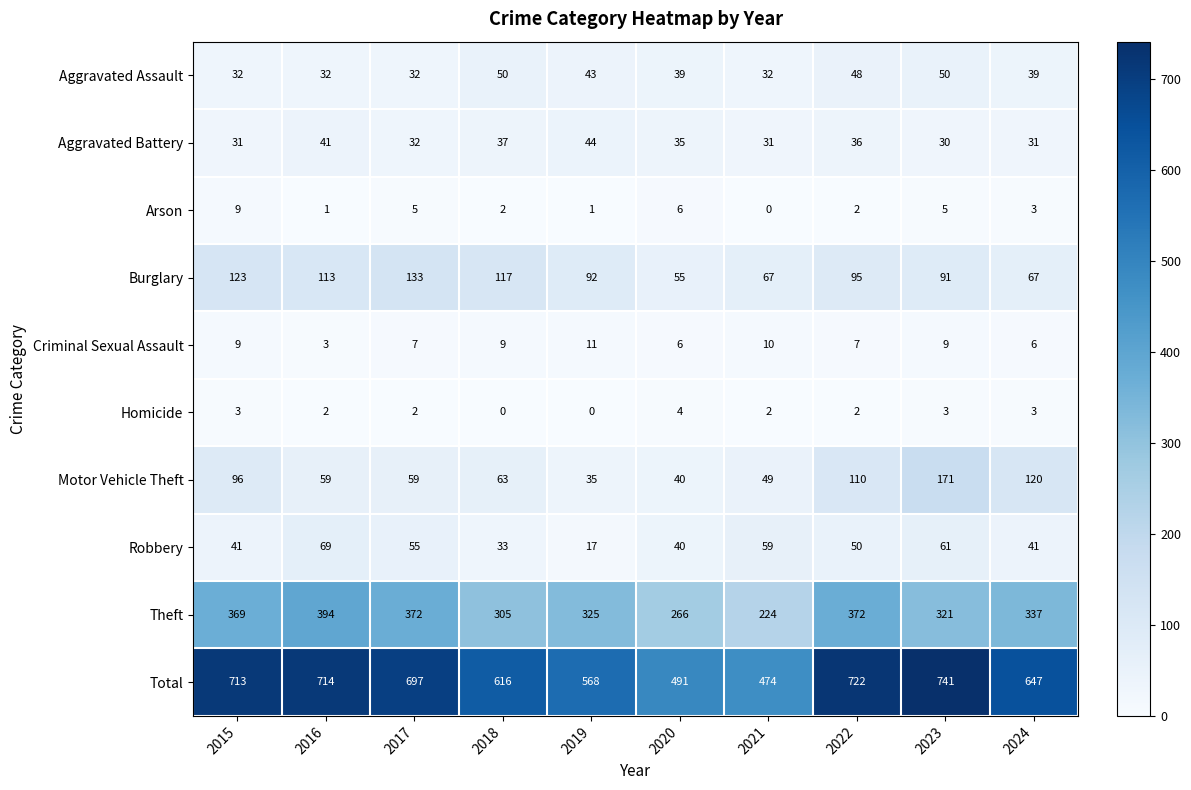

Count the Arson values in the range 1 to 5.

7